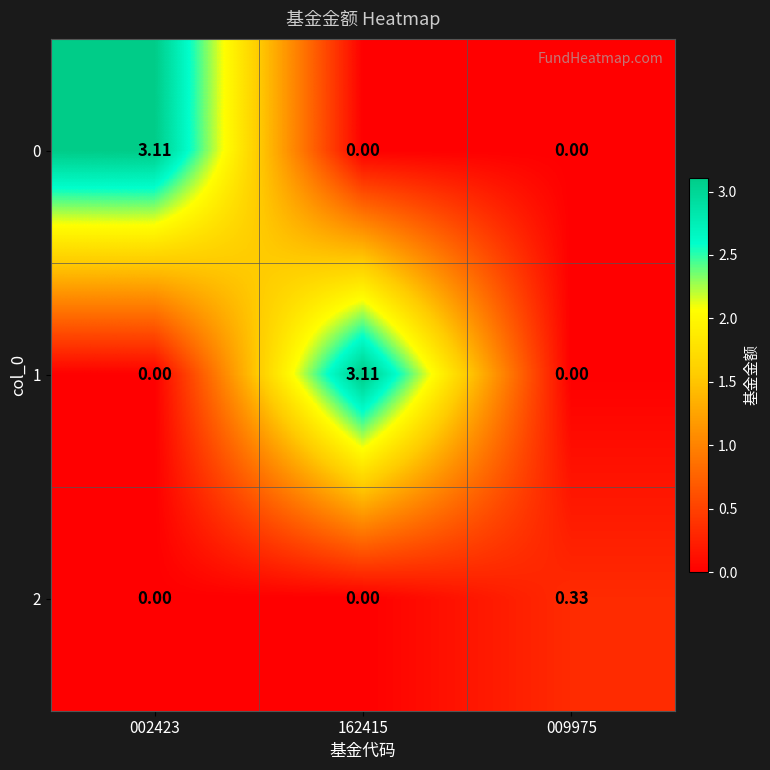

Count the number of categories in the chart.

3